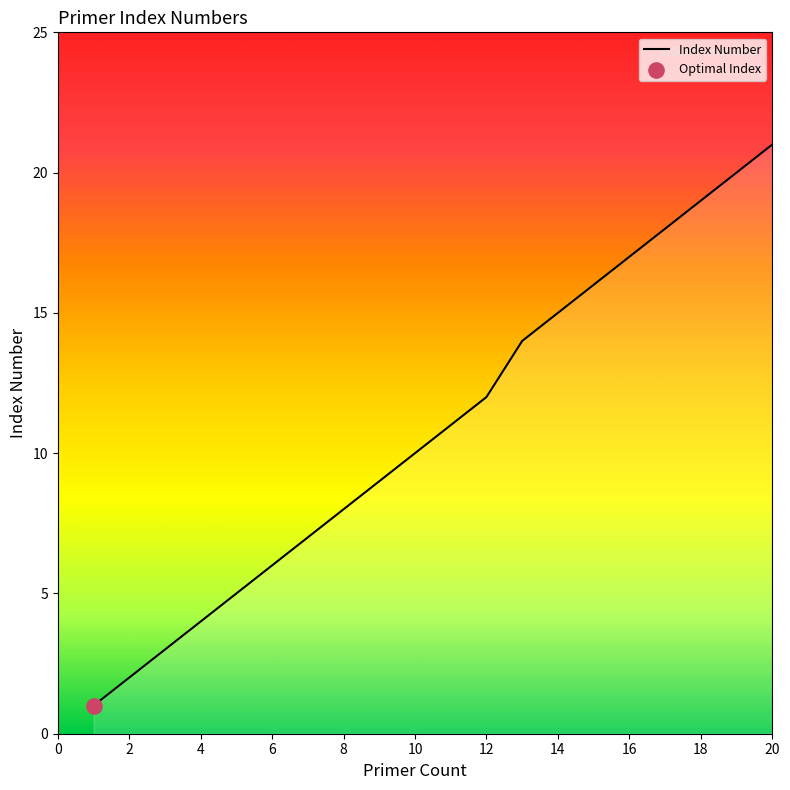

What is the greatest value displayed?

21